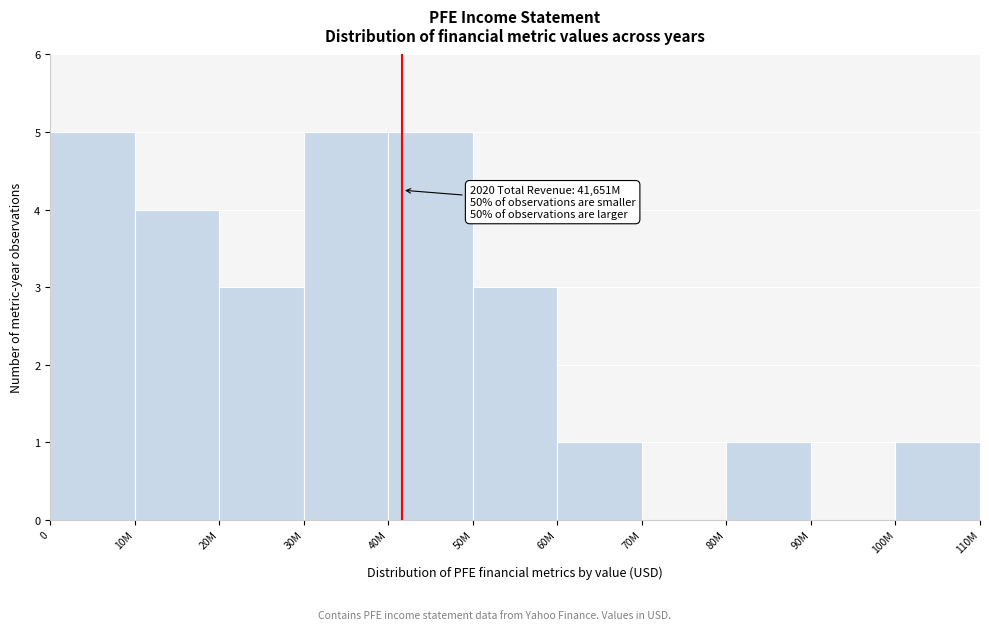

Reading right to left, list all the values displayed in this chart.

100M=1	90M=0	80M=1	70M=0	60M=1	50M=3	40M=5	30M=5	20M=3	10M=4	0=5